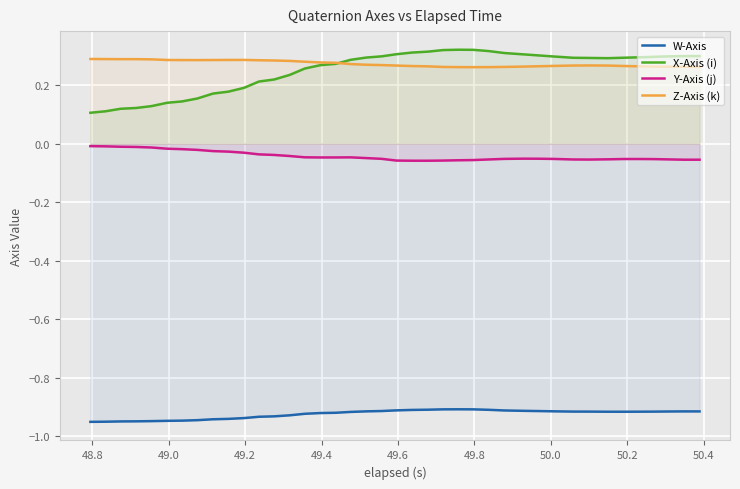

Which series has the widest spread of values?

X-Axis (i)